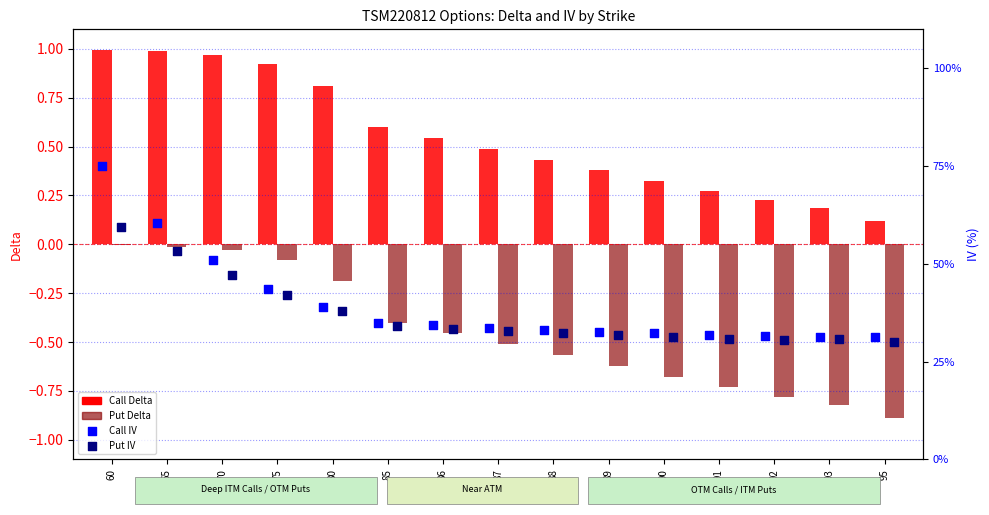

Which series has the largest total across all categories?

Call IV (%)